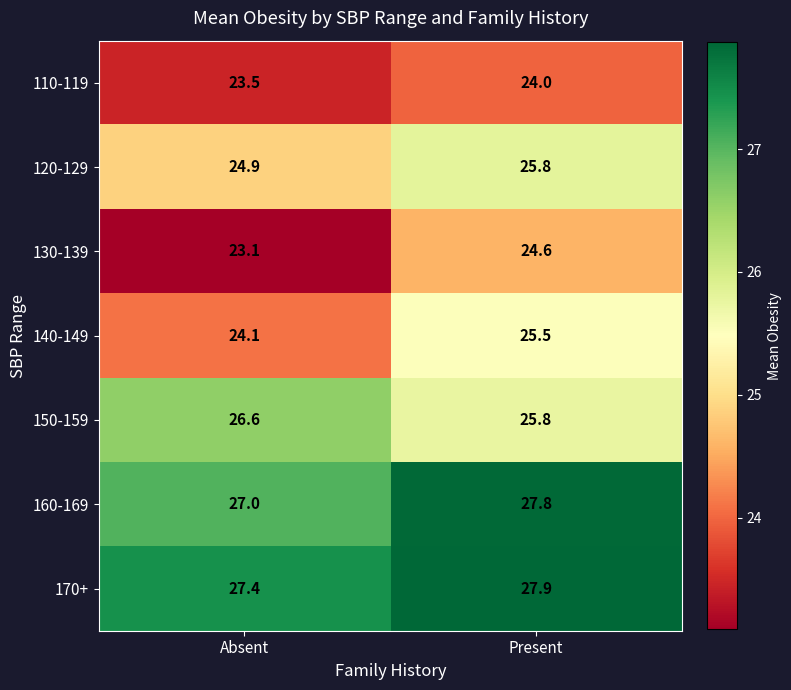

Which series has the largest total across all categories?

170+